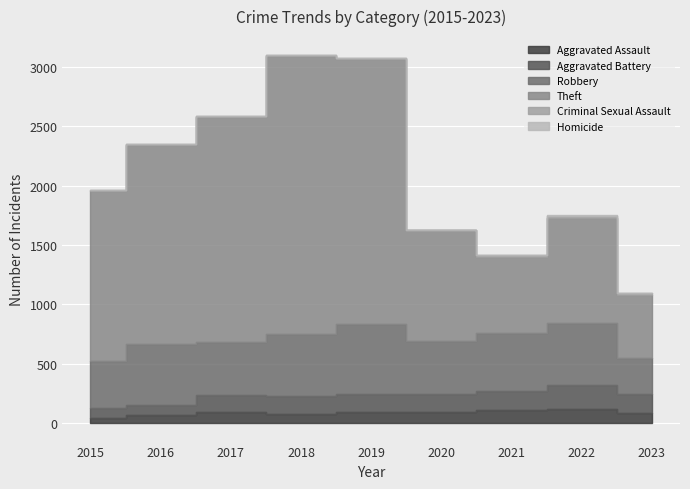

True or false: Aggravated Battery has more than 2 interior local peaks.

True